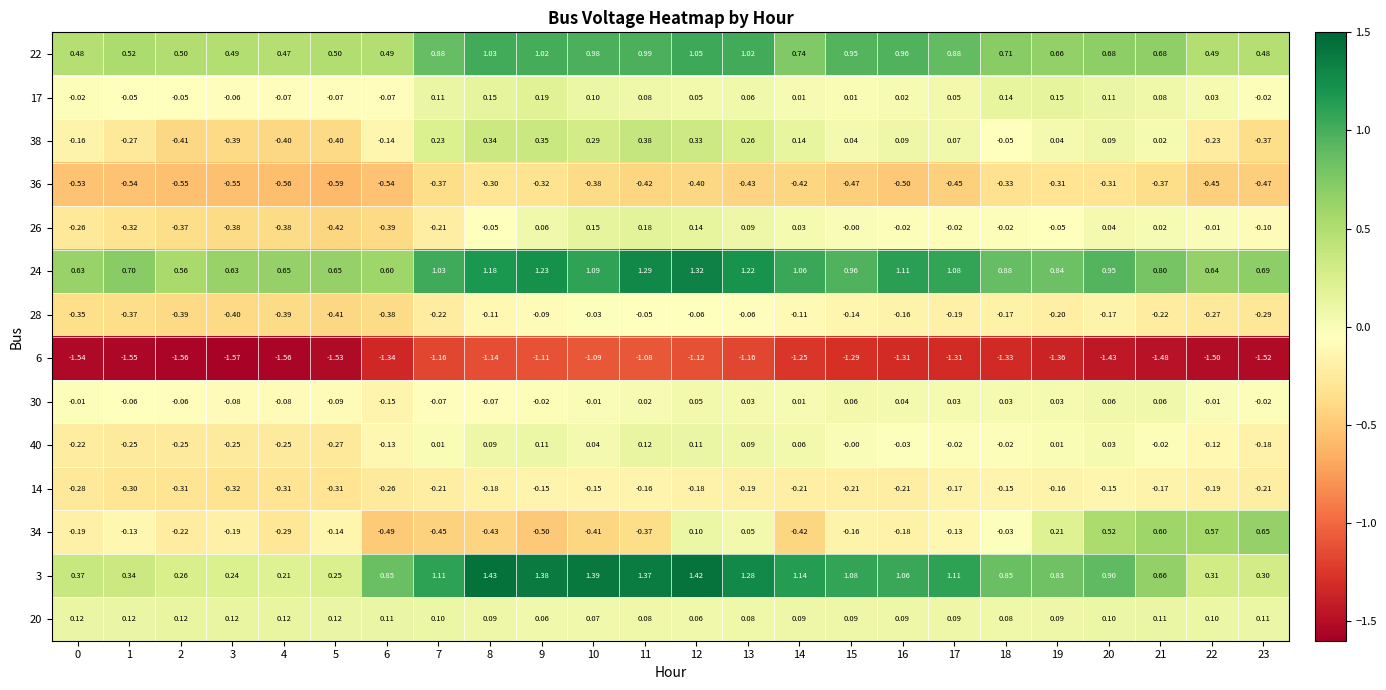

Which series changed the most between 2 and 4?

24